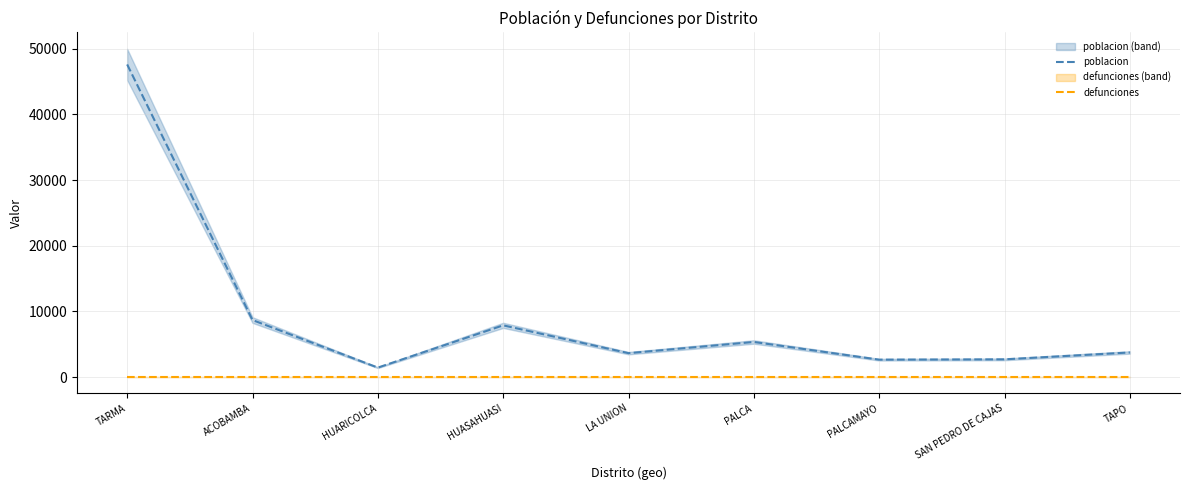

What is the average value of the poblacion series?

9291